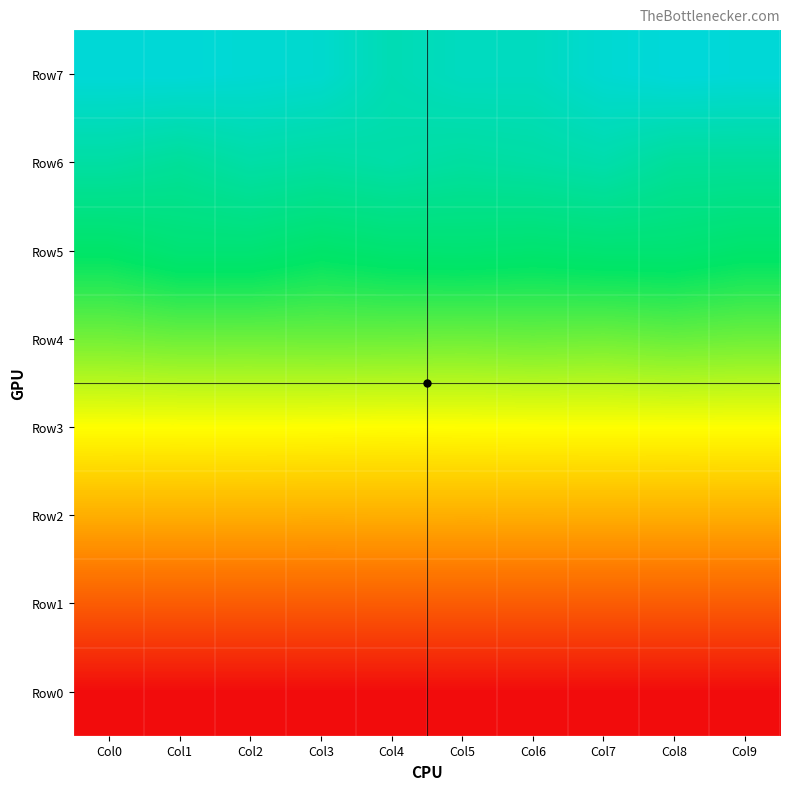

Rank the series at Col6 from highest to lowest value.

Row7, Row6, Row5, Row4, Row3, Row2, Row1, Row0